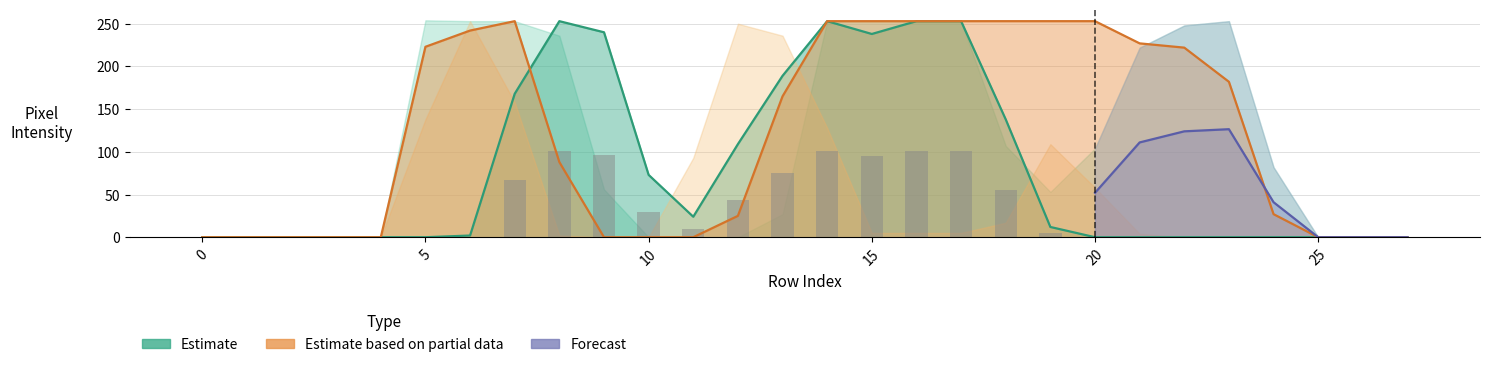

Does the chart contain stacked bars?

No